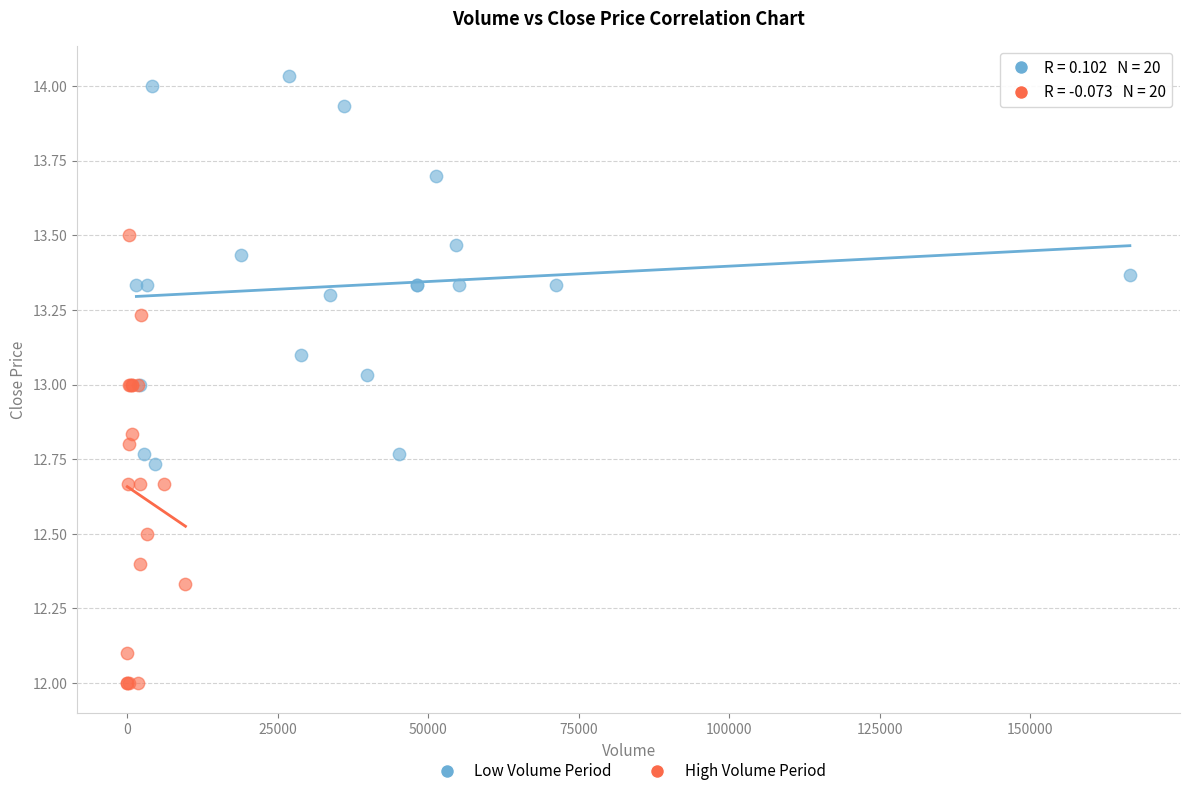

Which series reaches the minimum Y coordinate?

High Volume Period